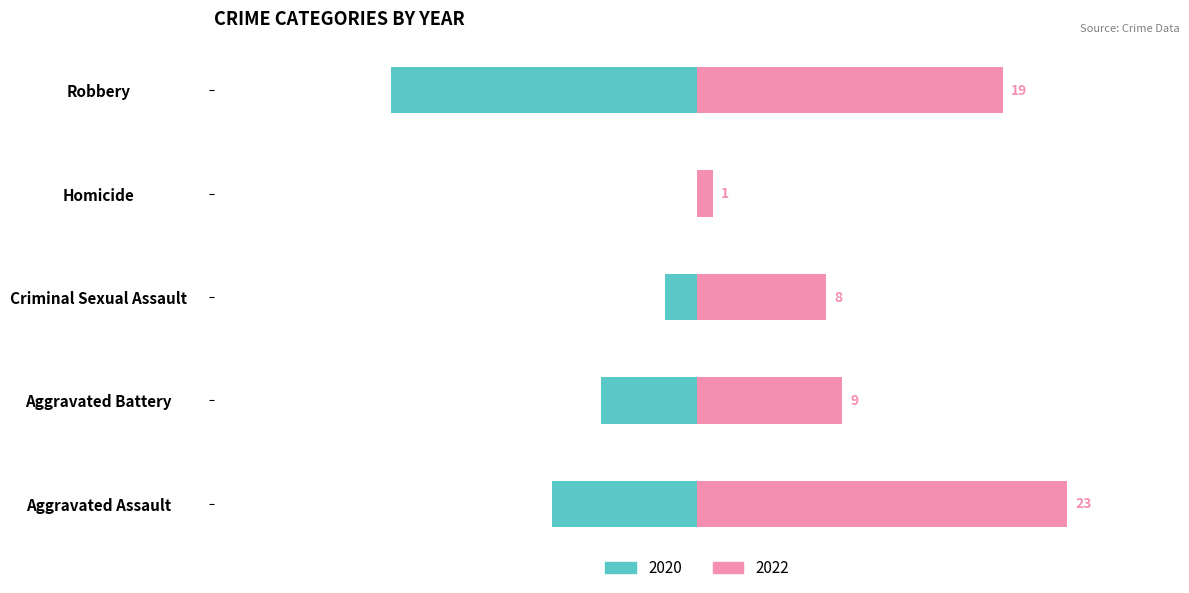

How many bars are there in each group?

2